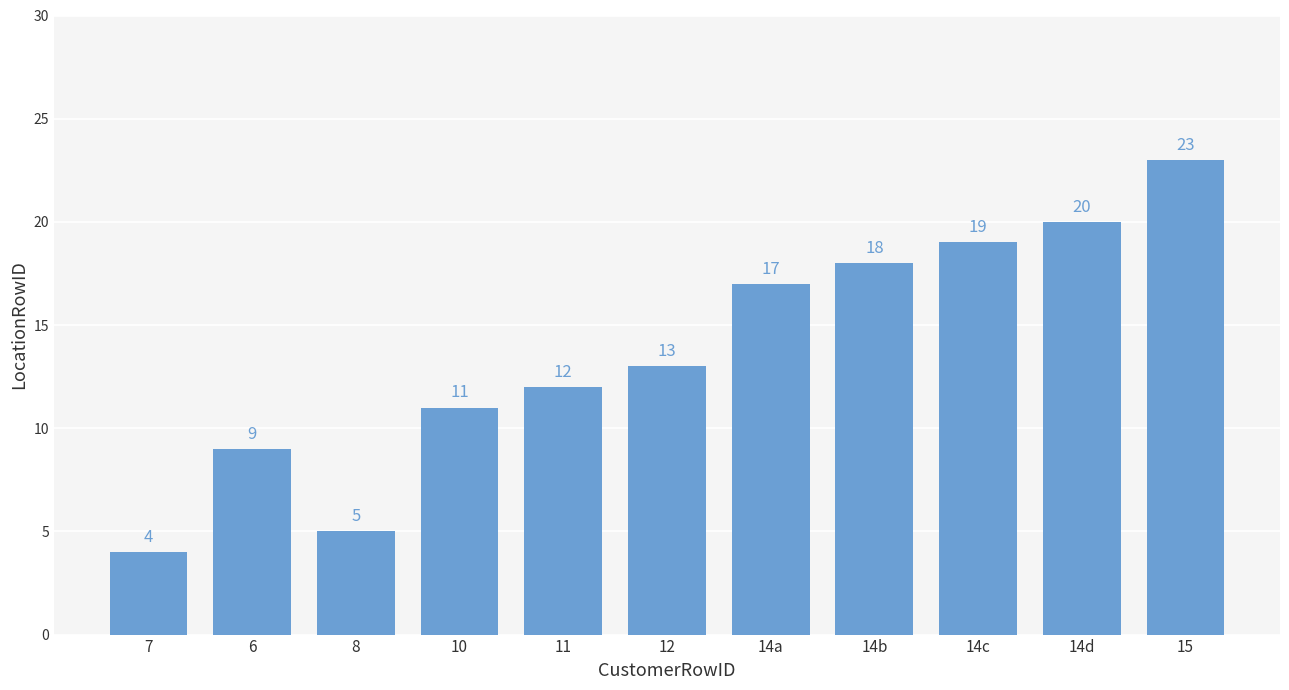

Reading left to right, what are all the values shown in this chart?

7=4	6=9	8=5	10=11	11=12	12=13	14a=17	14b=18	14c=19	14d=20	15=23